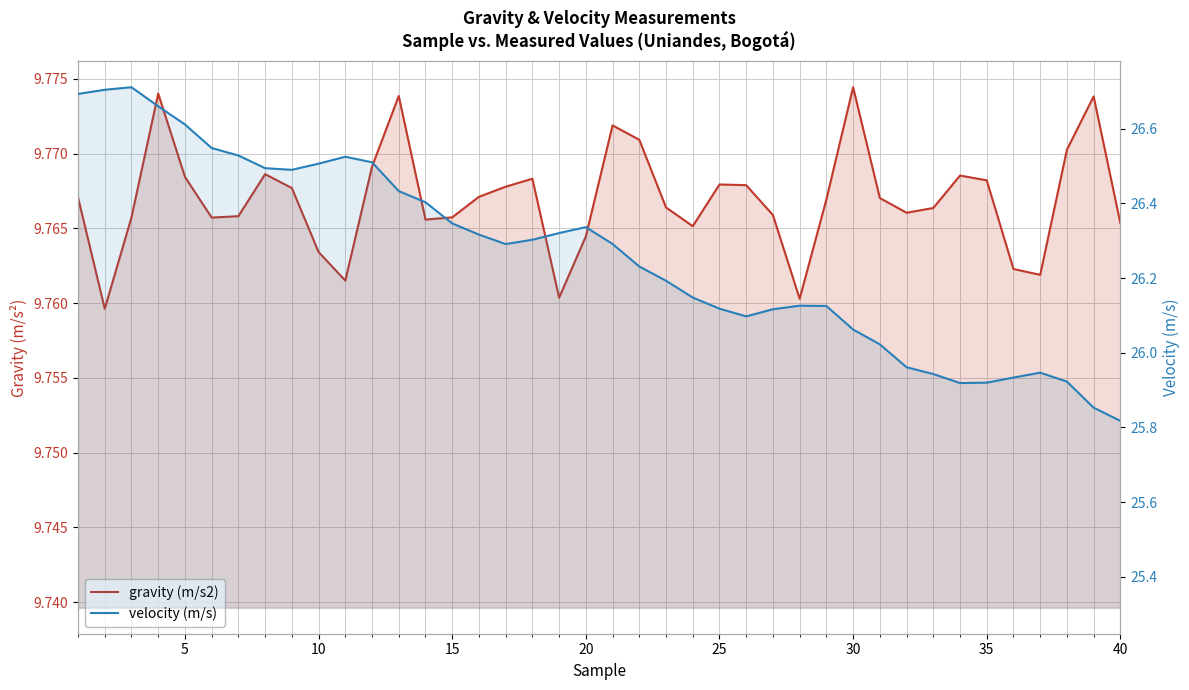

Which series has the largest range (max minus min)?

velocity (m/s)